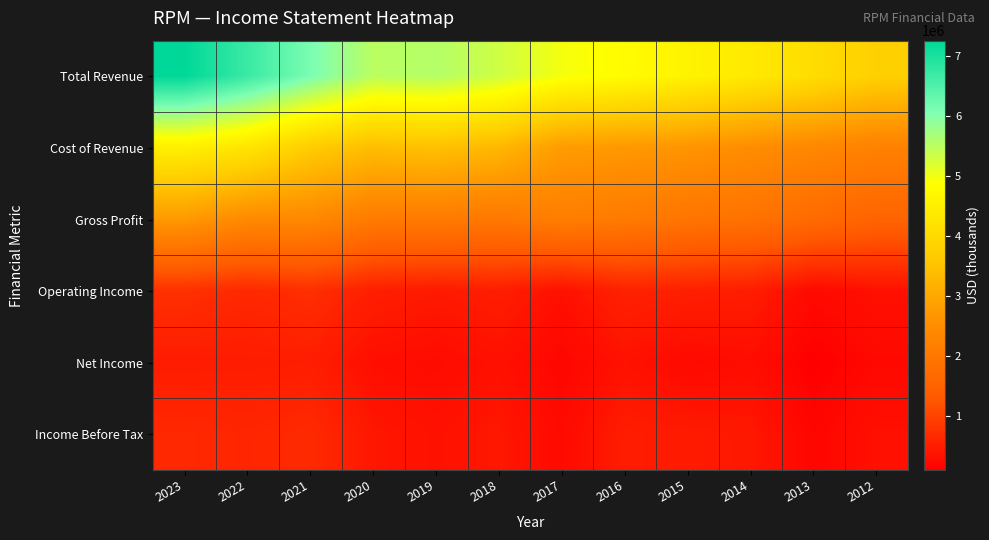

At which category does the chart reach its minimum across all series?

2013